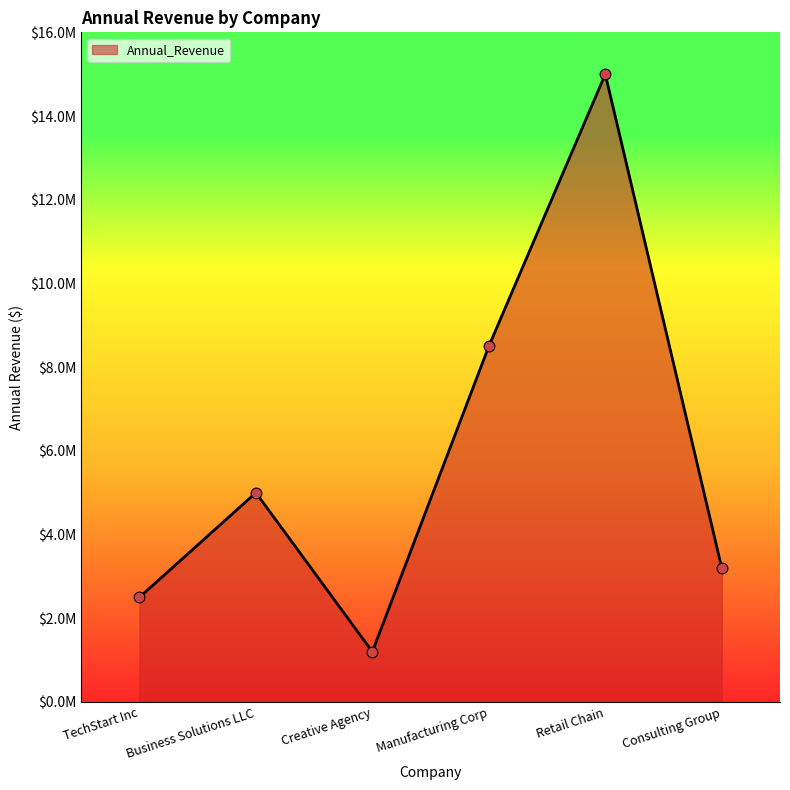

Between Creative Agency and Business Solutions LLC, which is larger?

Business Solutions LLC